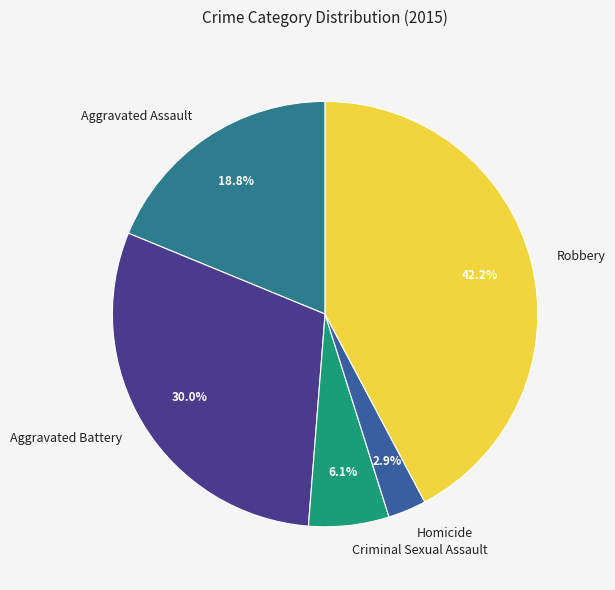

What portion of the pie excludes Aggravated Assault?

81.2%